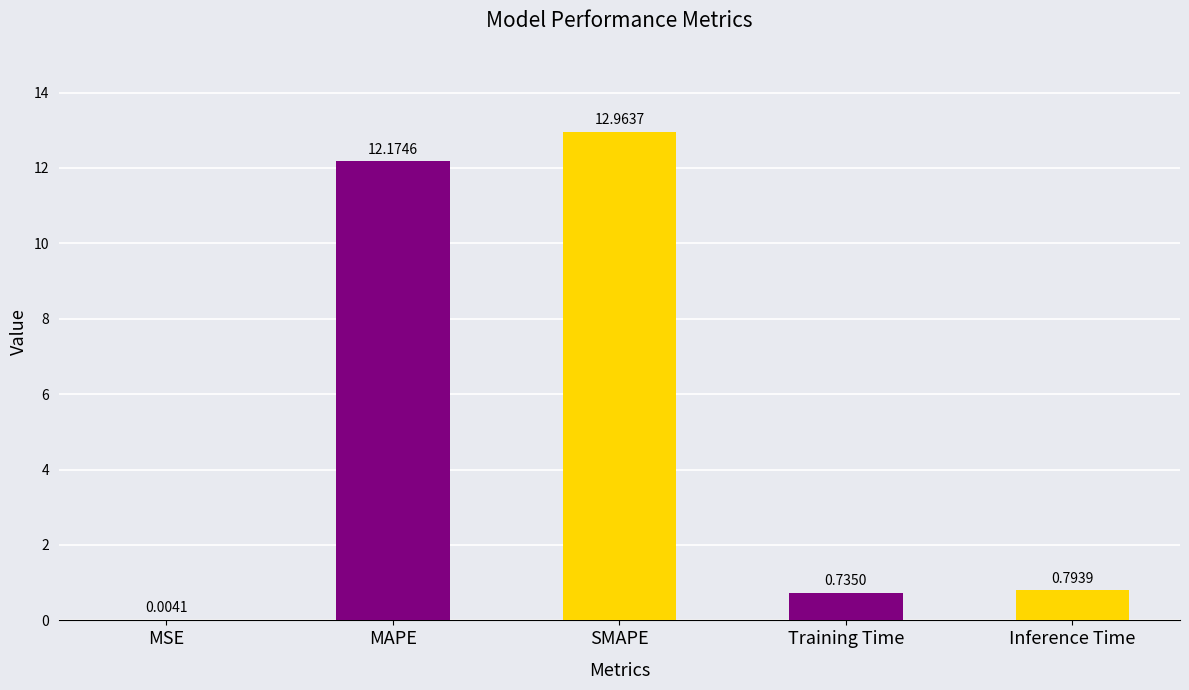

Does the chart contain stacked bars?

No